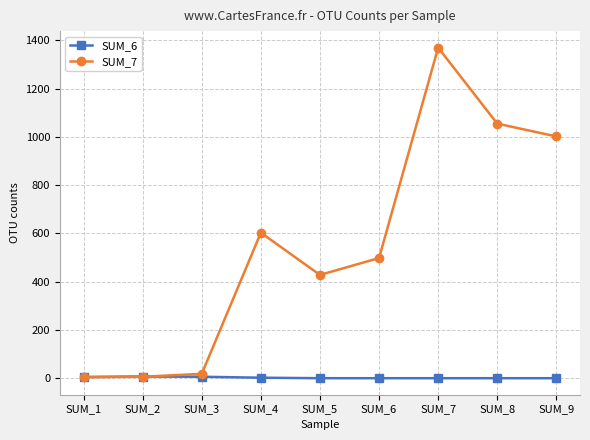

List the series in order of their overall mean, lowest first.

SUM_6, SUM_7